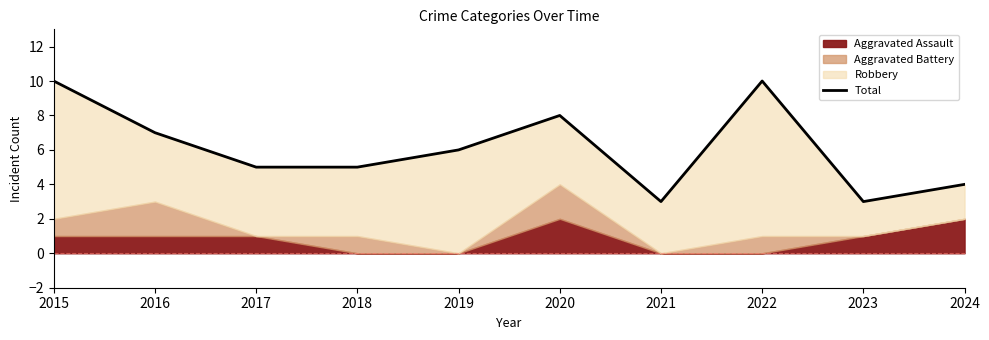

How many points are higher than both their immediate neighbors (excluding endpoints)?

2